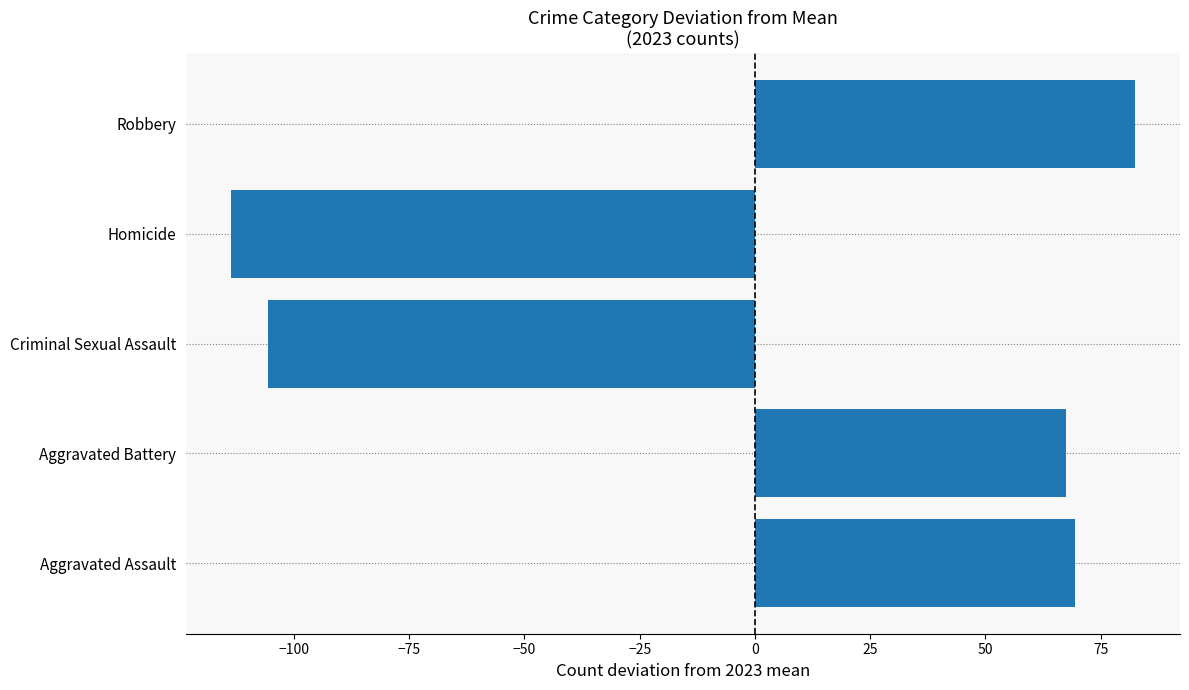

Reading bottom to top, list all the values displayed in this chart.

69.4	67.4	-105.6	-113.6	82.4